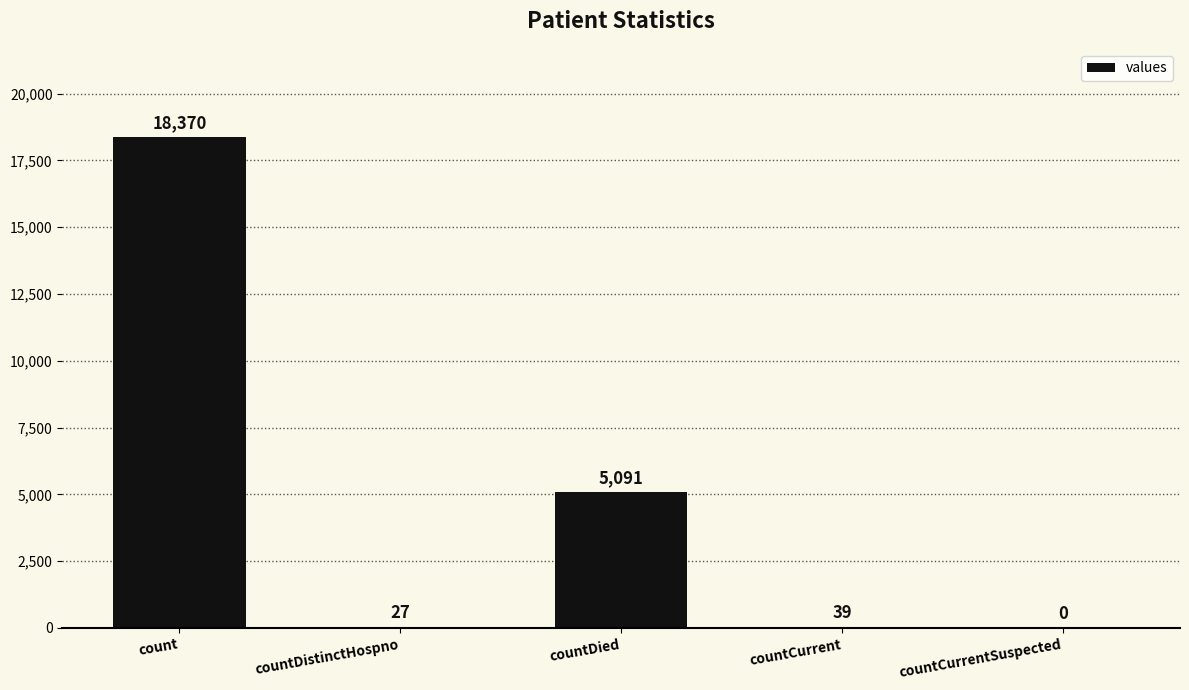

What is the sum of the values at countDied and countDistinctHospno?

5118